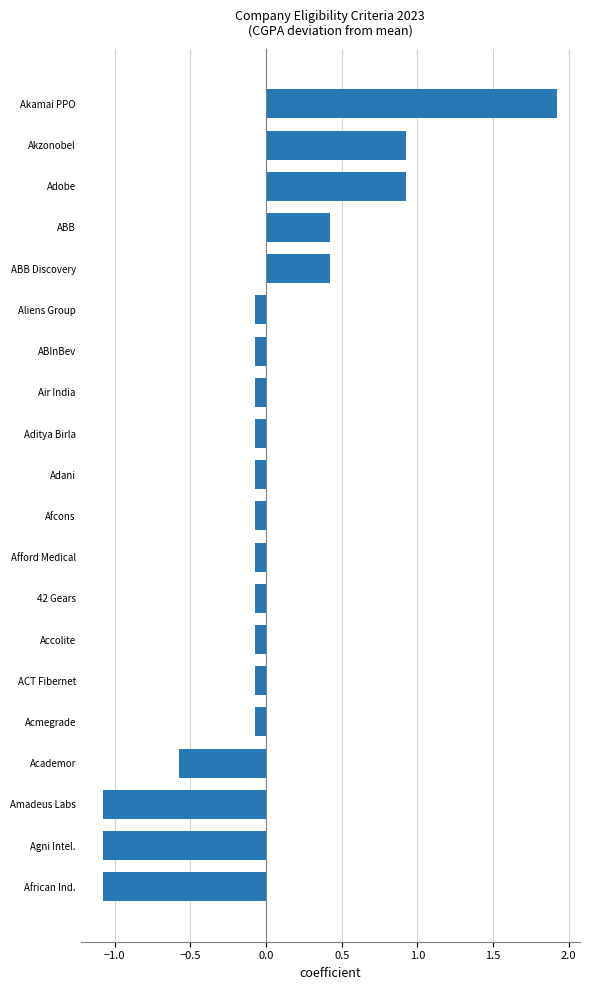

Are the bars grouped side by side (vs. stacked)?

No